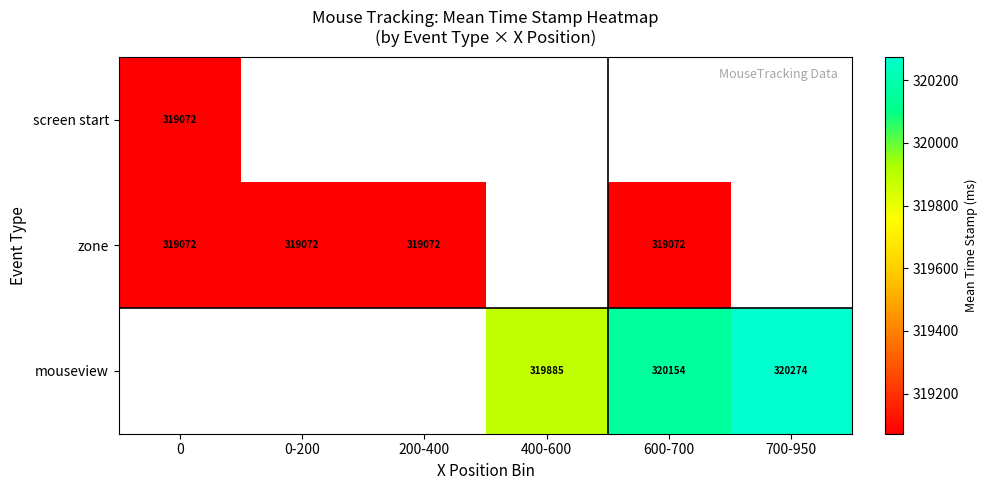

Which series has the largest range (max minus min)?

row_0